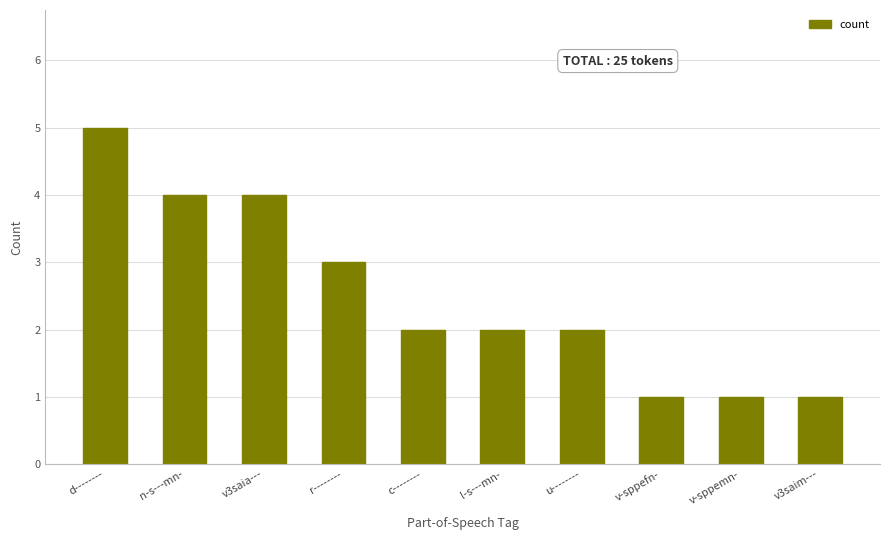

At which label is the value closest to 3?

r--------